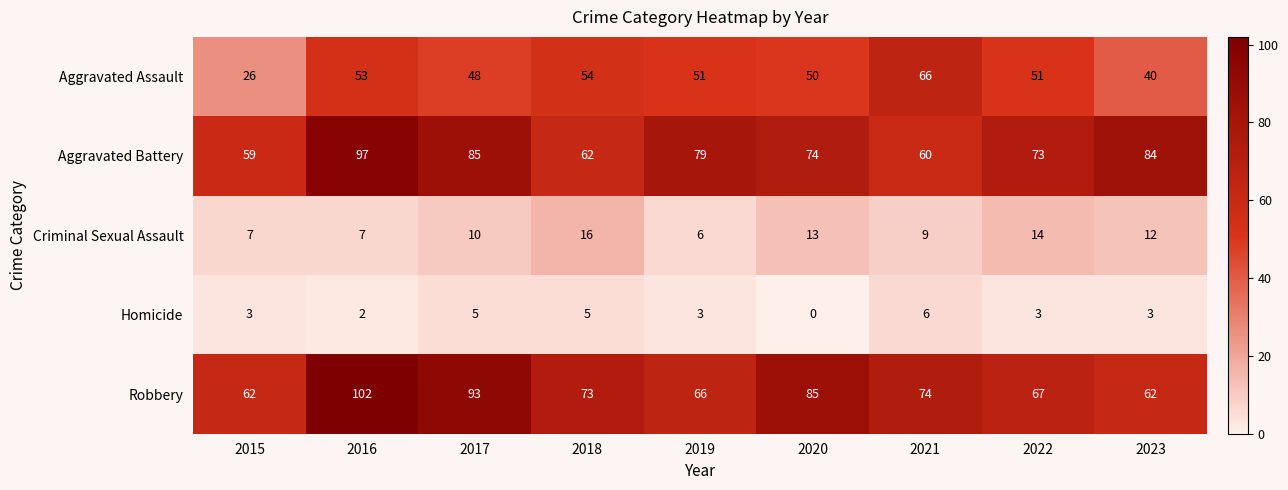

How many values in the Aggravated Assault series are below 51?

4